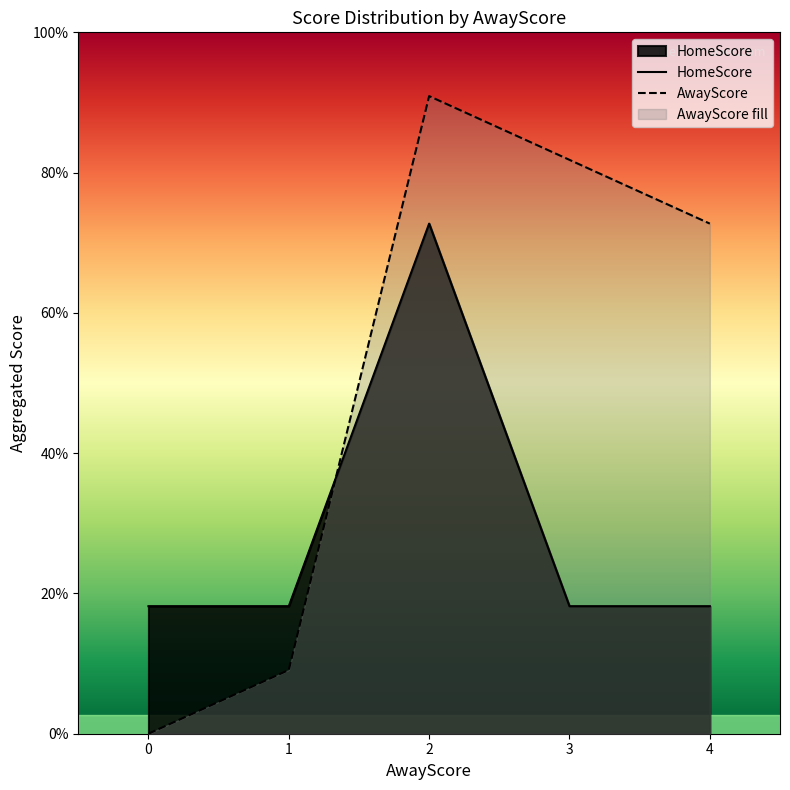

The AwayScore series shows 12 at 4. True or false?

False